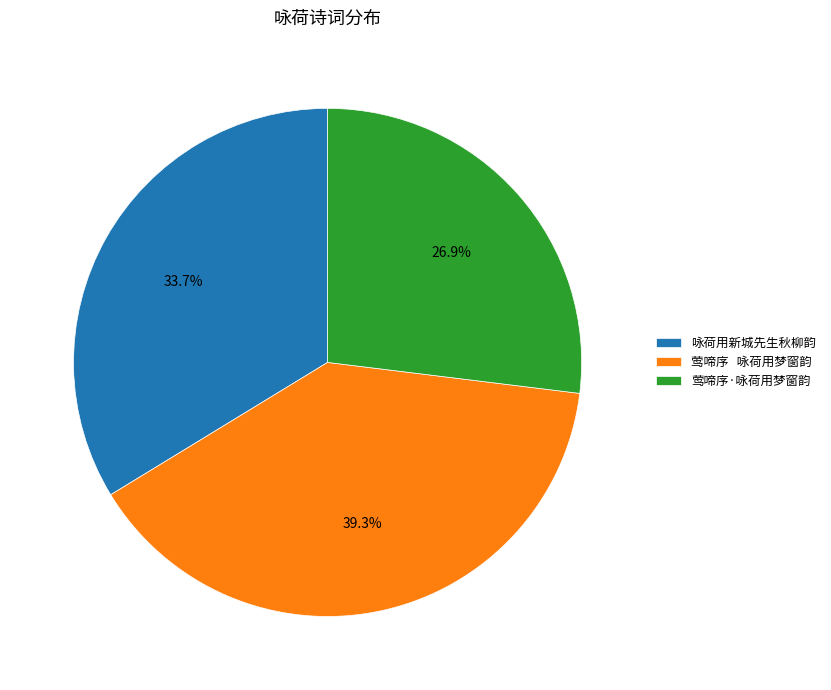

What percentage do 咏荷用新城先生秋柳韵 and 莺啼序·咏荷用梦窗韵 together represent?

60.7%